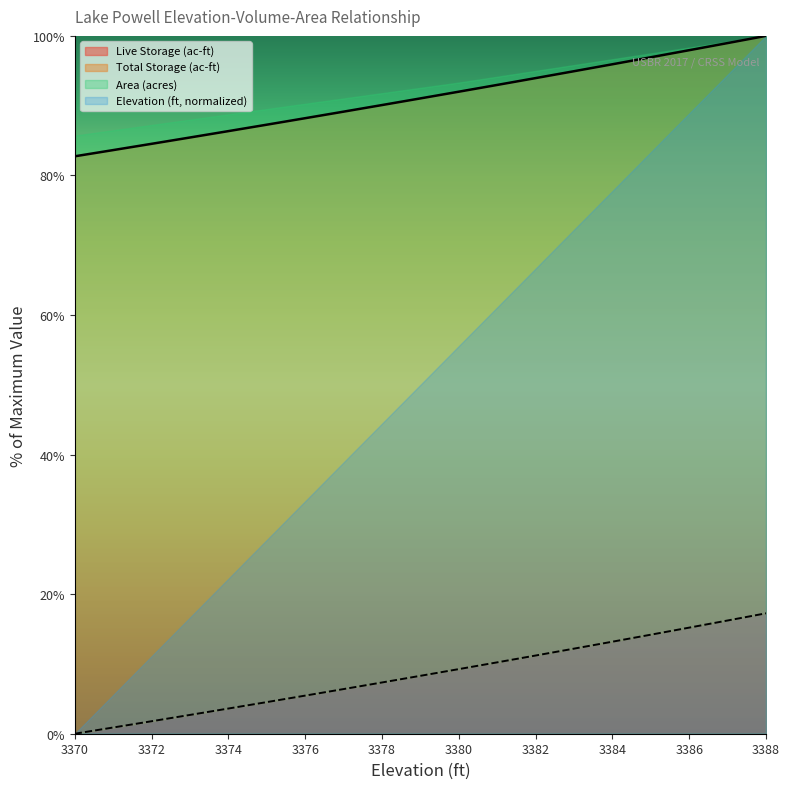

At which label does Live Storage (ac-ft) first exceed 8?

3379